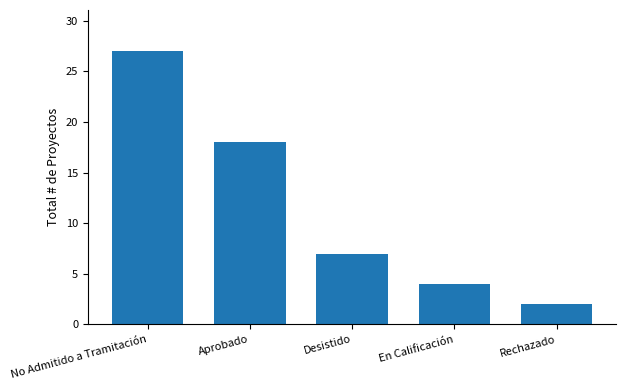

How many bars are there in total?

5